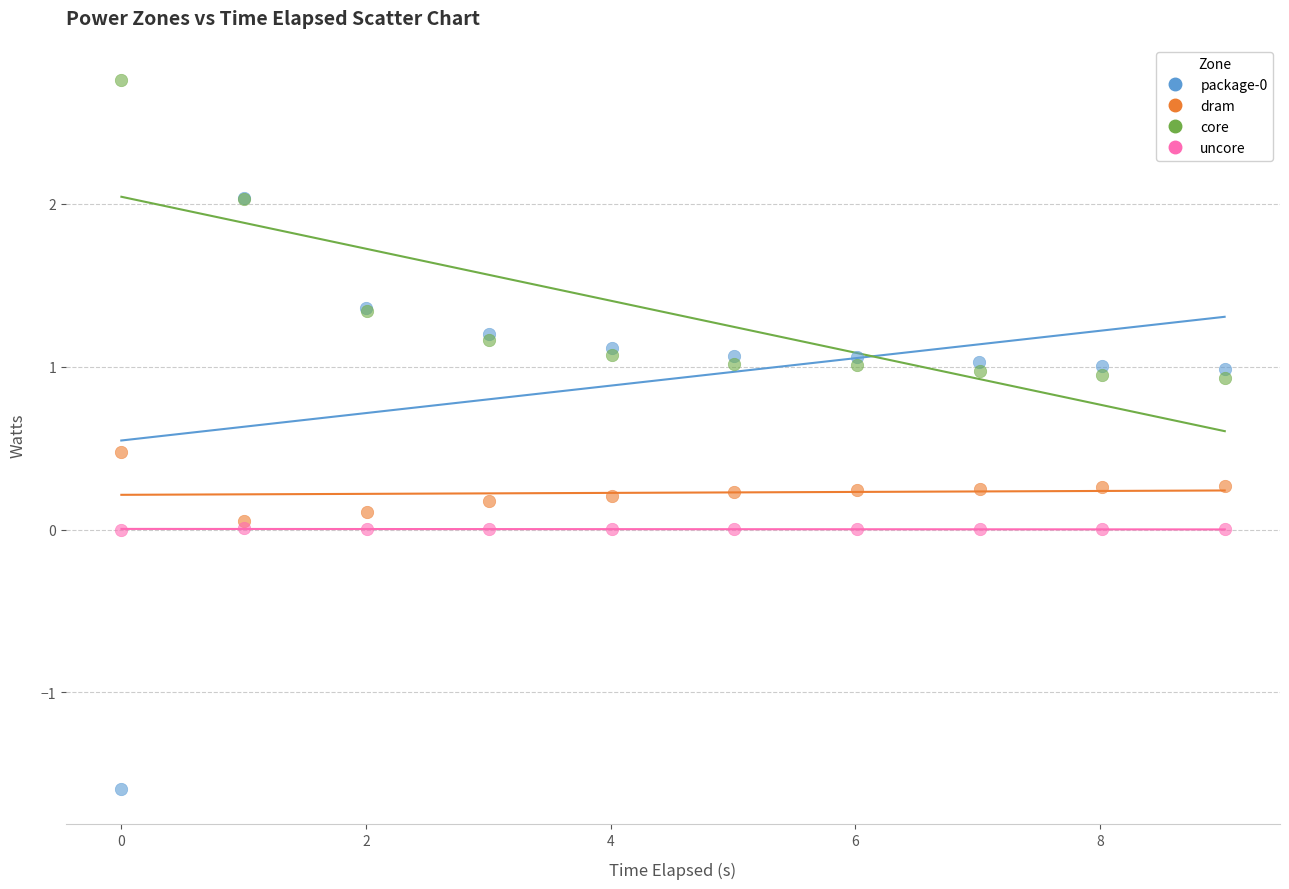

Which series contains the highest Y value?

core